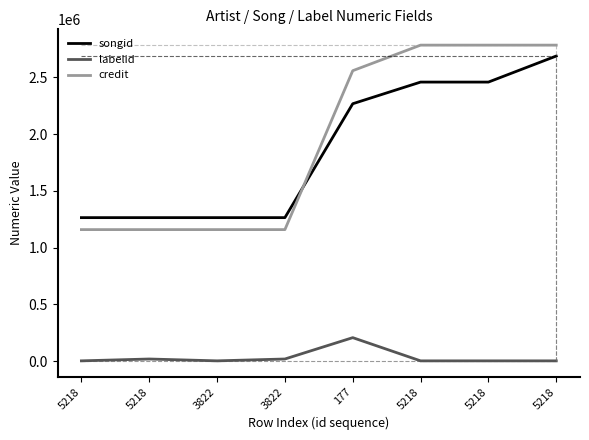

Is this an area chart (filled region under the line)?

No